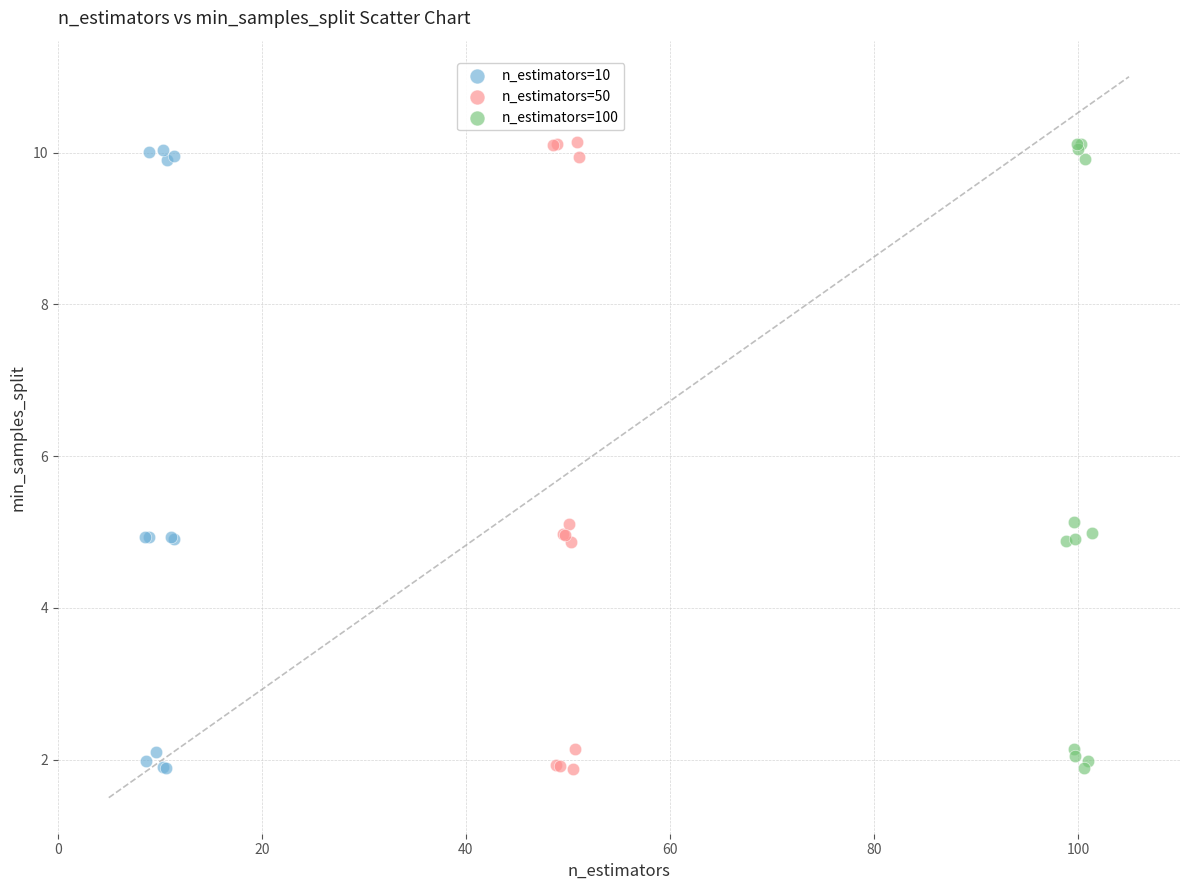

What are all the series names shown in the legend?

n_estimators=10, n_estimators=50, n_estimators=100